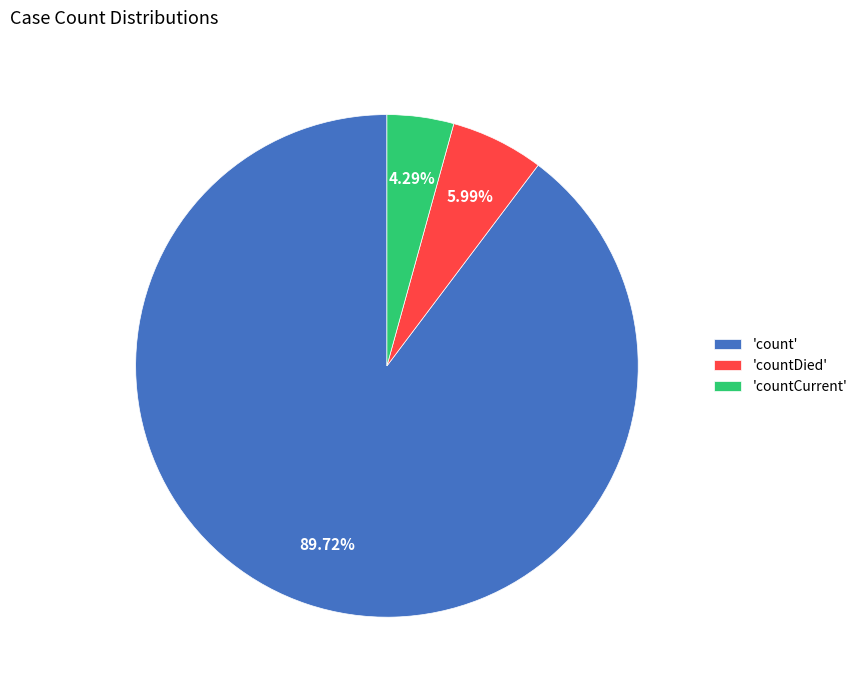

How many segments does this pie chart have?

3